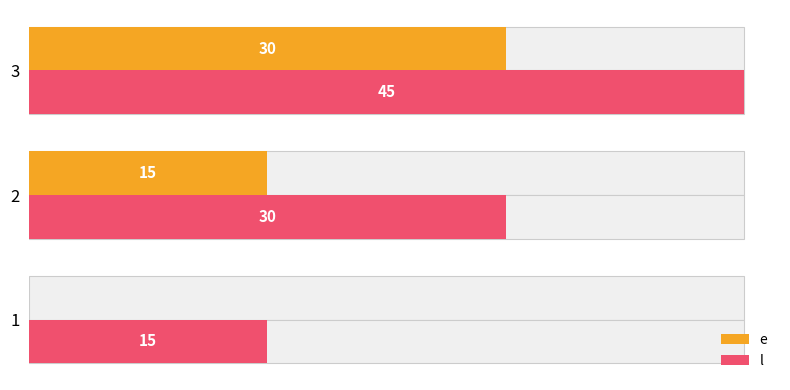

How many values in the l series exceed 30?

1